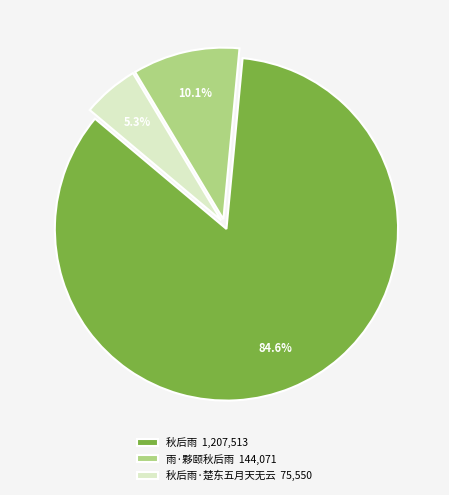

Approximately how many times larger is the value at 雨·夥颐秋后雨 144,071 compared to 秋后雨·楚东五月天无云 75,550?

1.9